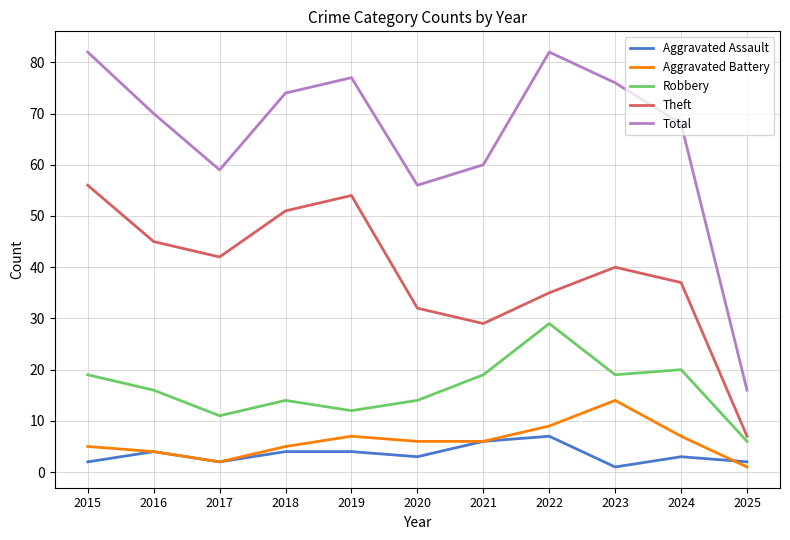

Where does the Total series first go above 70?

2015